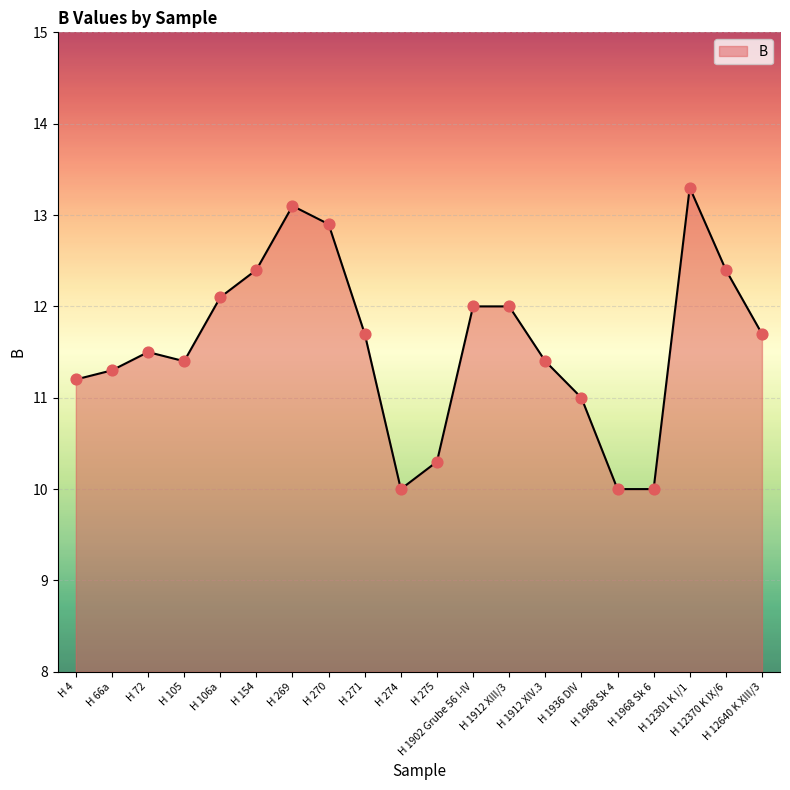

Which has a higher value, H 4 or H 106a?

H 106a